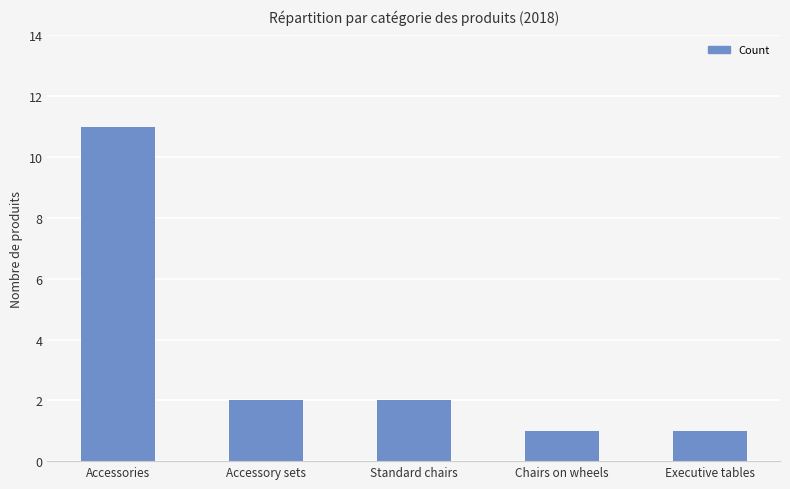

What is the change in value from Accessories to Standard chairs?

-9